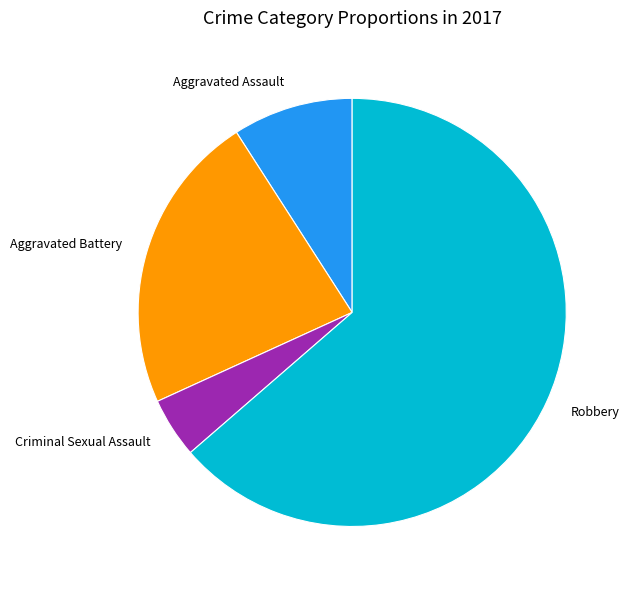

Between Aggravated Battery and Robbery, which is larger?

Robbery